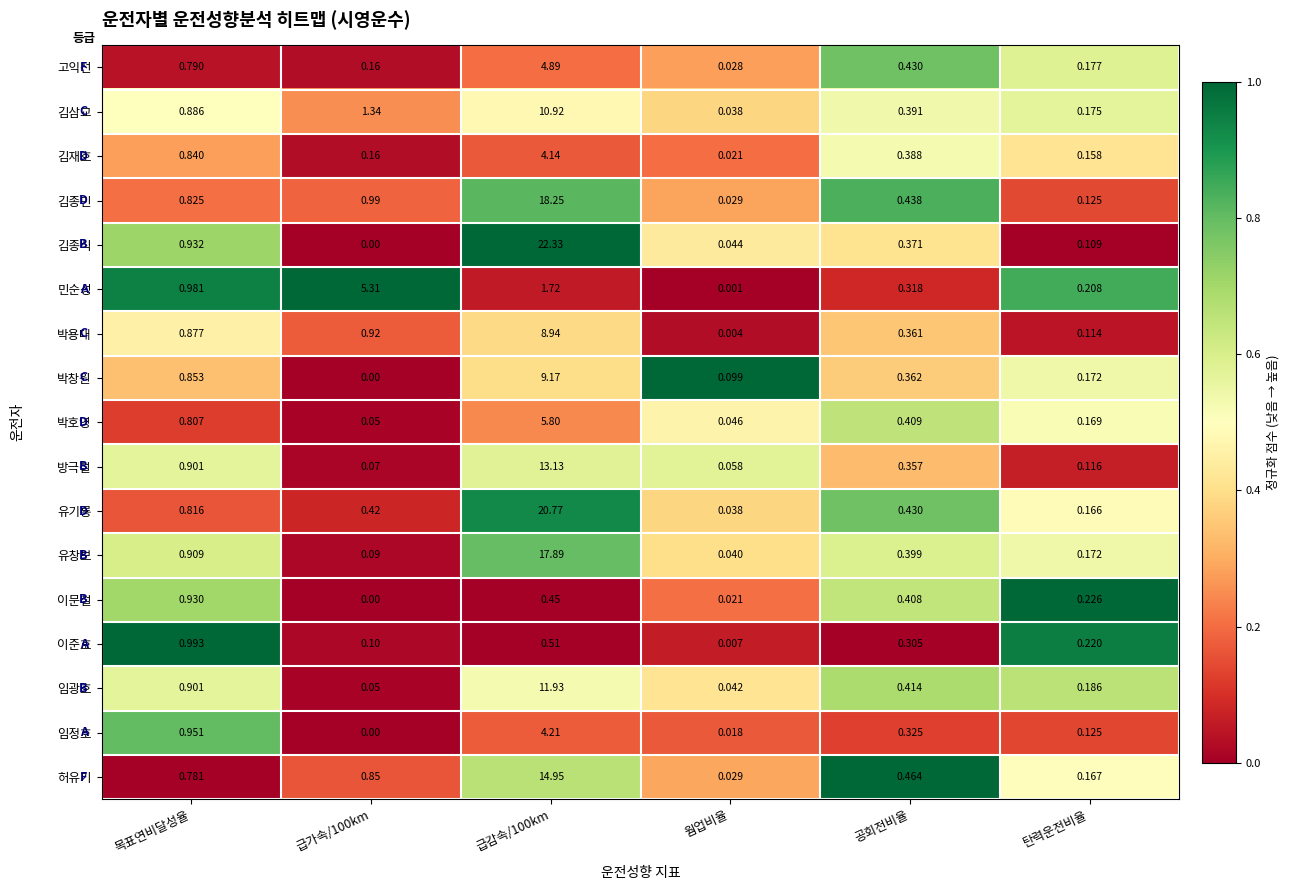

Which series has the widest spread of values?

김종식